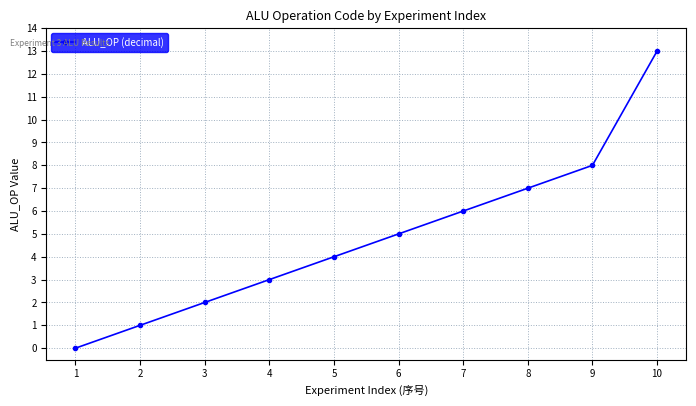

How many lines are shown in the chart?

1